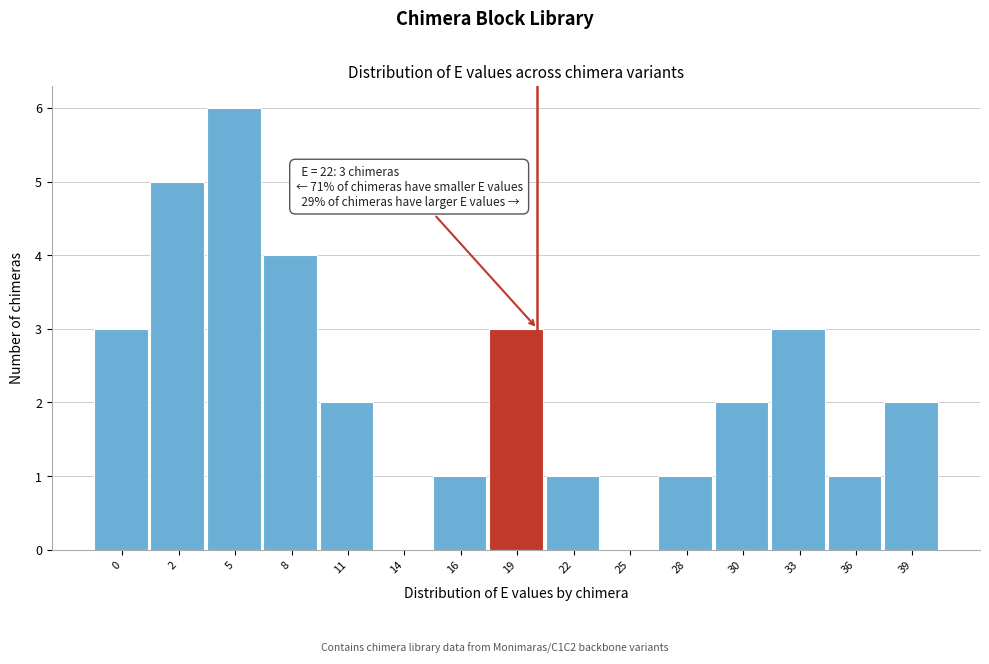

Reading left to right, extract all data points from this chart.

0=3	2=5	5=6	8=4	11=2	14=0	16=1	19=3	22=1	25=0	28=1	30=2	33=3	36=1	39=2